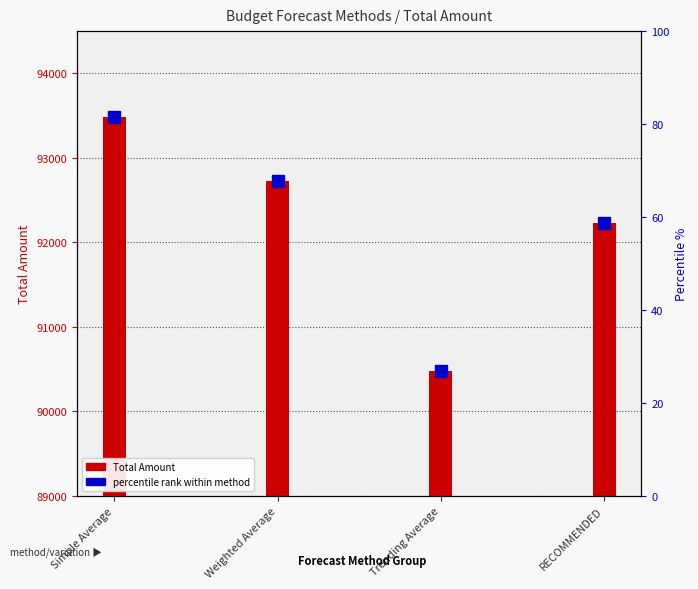

Which has a higher value, Simple Average or RECOMMENDED?

Simple Average